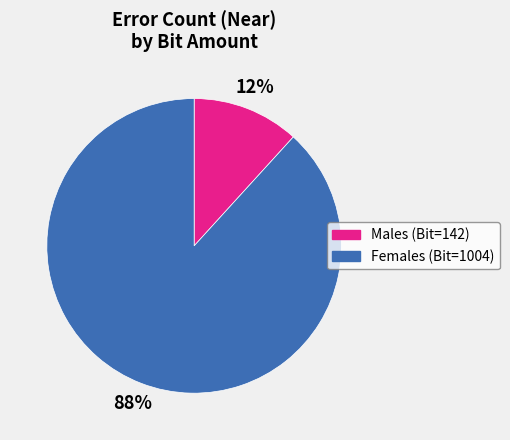

Which category has the biggest portion of the pie?

Females (Bit=1004)